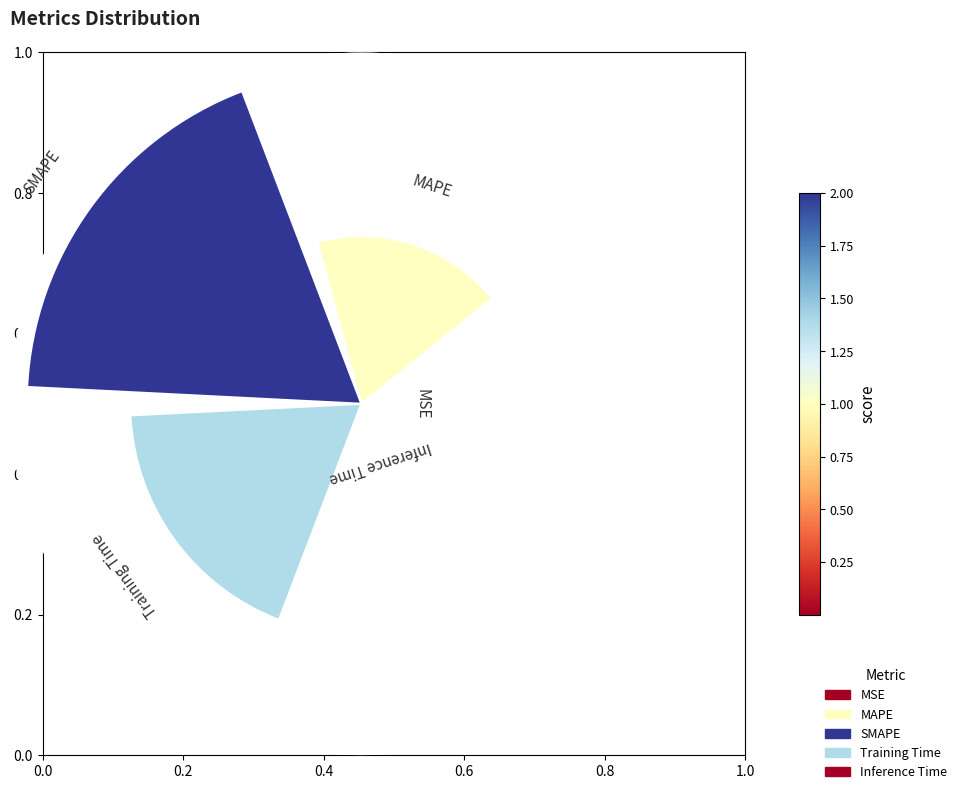

Is there a majority slice in this chart?

No